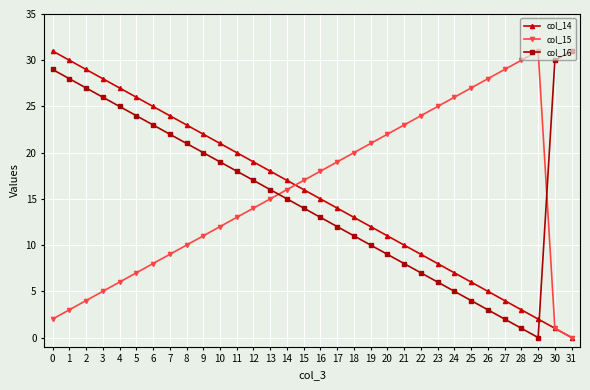

List the labels in order of col_16 value, largest first.

31, 30, 0, 1, 2, 3, 4, 5, 6, 7, 8, 9, 10, 11, 12, 13, 14, 15, 16, 17, 18, 19, 20, 21, 22, 23, 24, 25, 26, 27, 28, 29